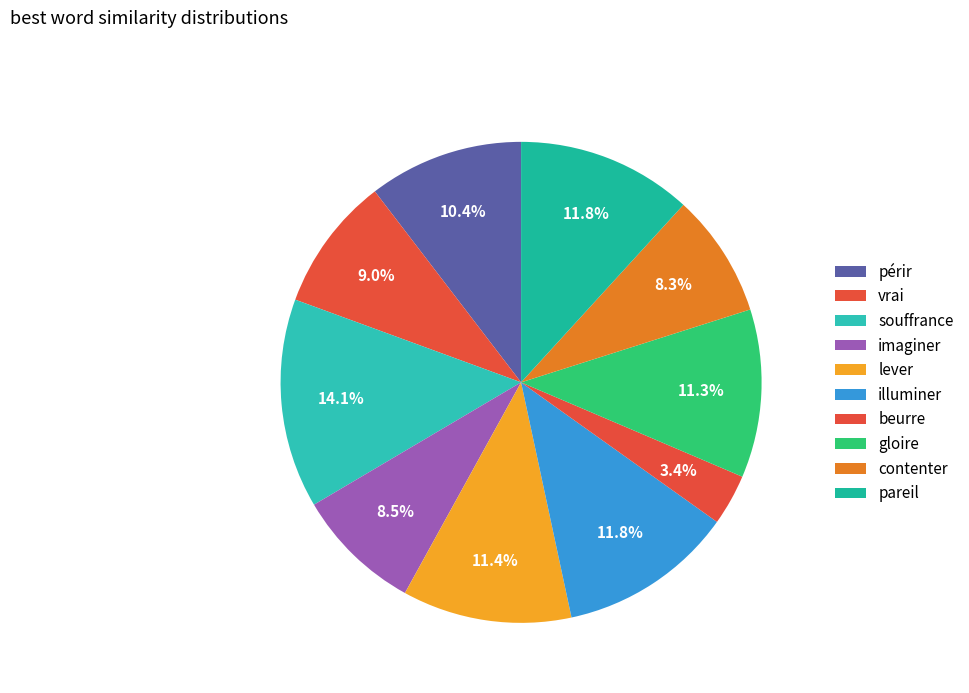

How many segments does this pie chart have?

10